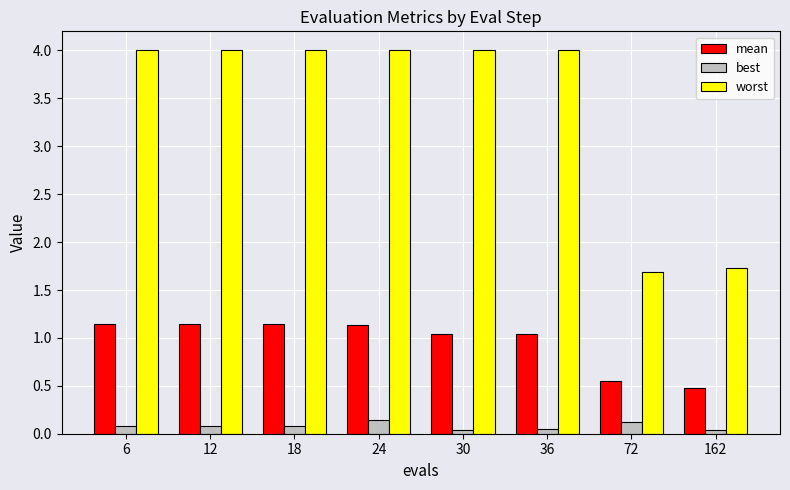

What is the difference between the maximum and minimum values in the mean series?

0.7